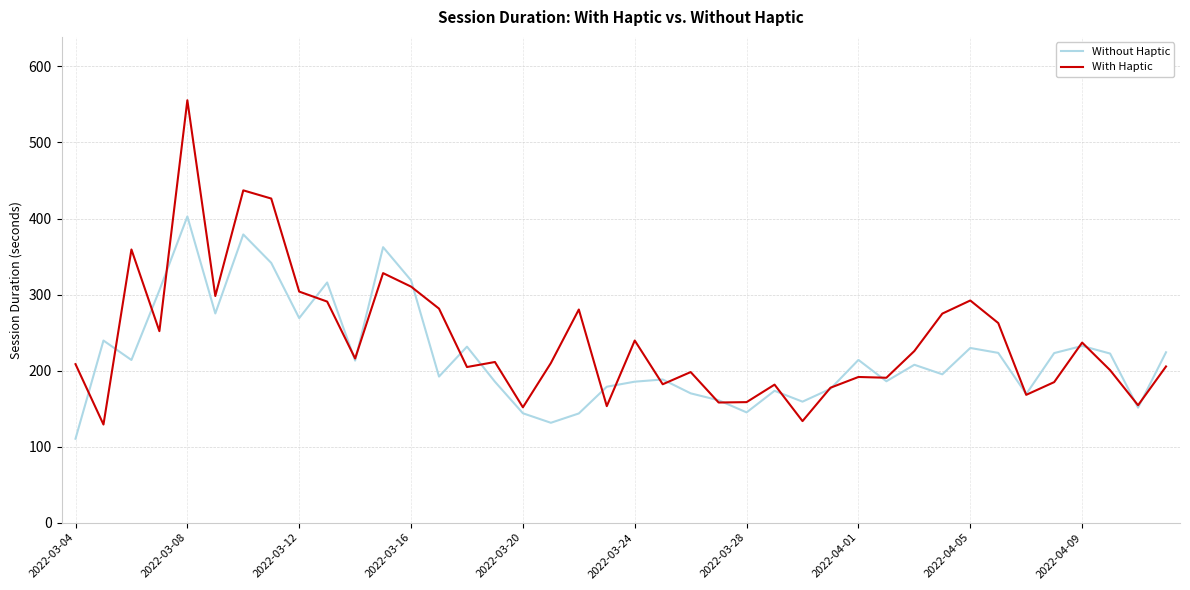

List the series in order of their peak value, lowest first.

Without Haptic, With Haptic